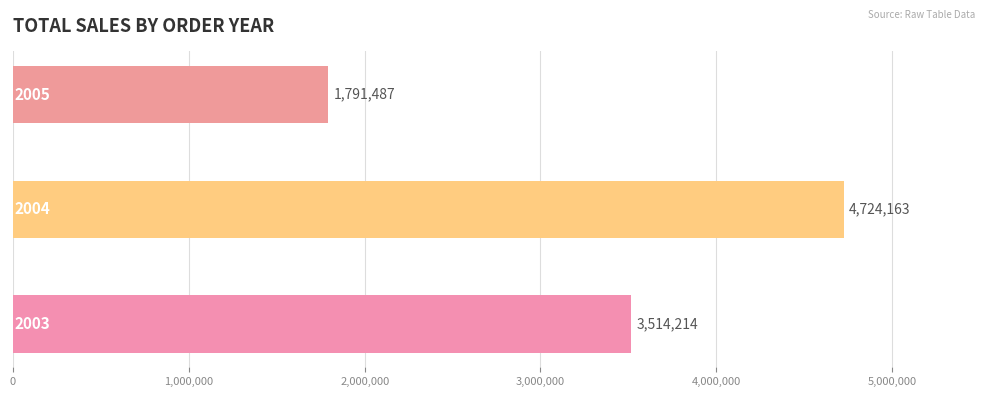

What is the minimum value shown in the chart?

1791486.7